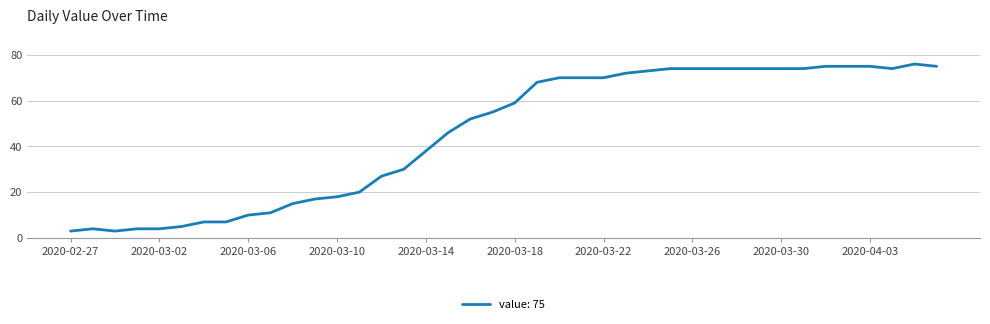

What is the smallest value displayed?

3